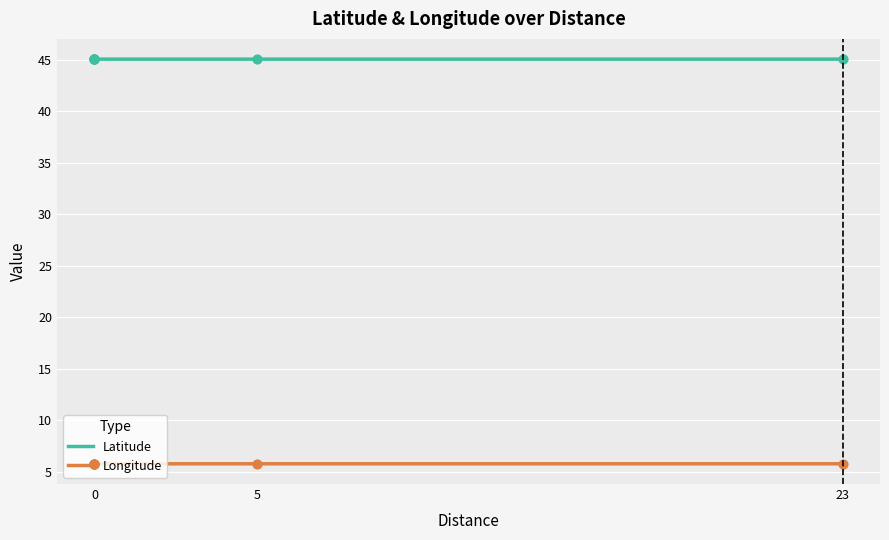

Which series reaches the minimum Y coordinate?

Longitude